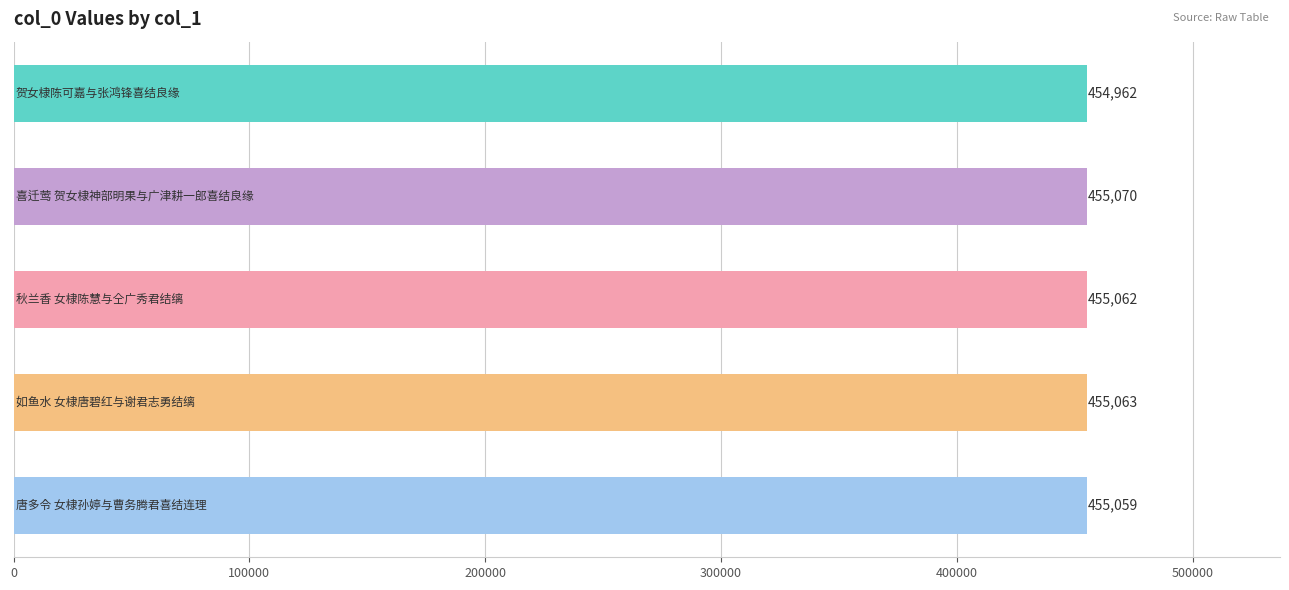

What is the difference between the maximum and second lowest values?

11